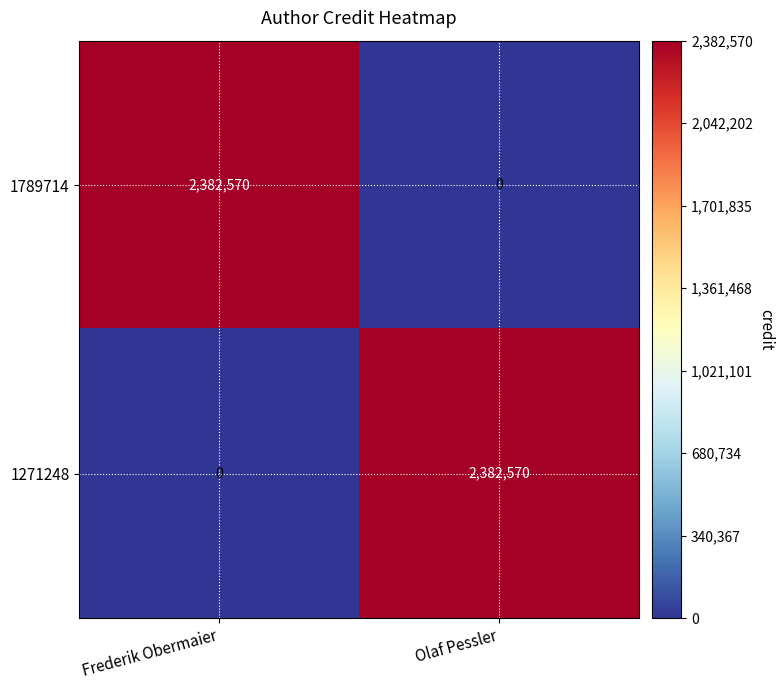

Is the value of 1271248 at Frederik Obermaier greater than the value of 1789714 at Frederik Obermaier?

No